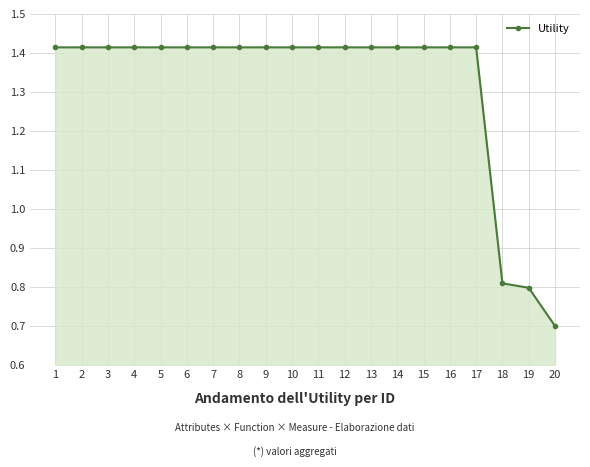

What is the smallest value displayed?

0.7